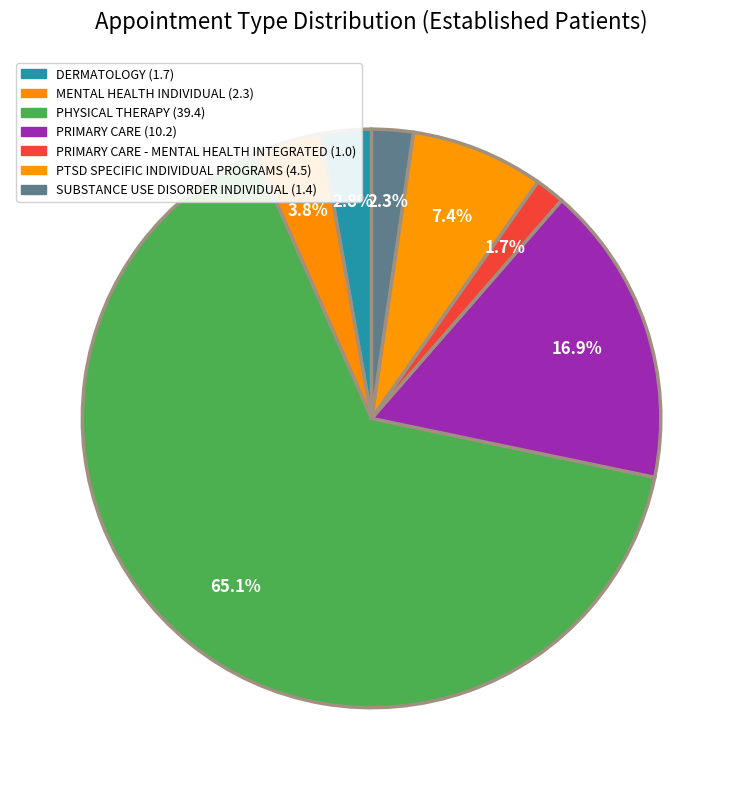

How many slices are in this pie chart?

7